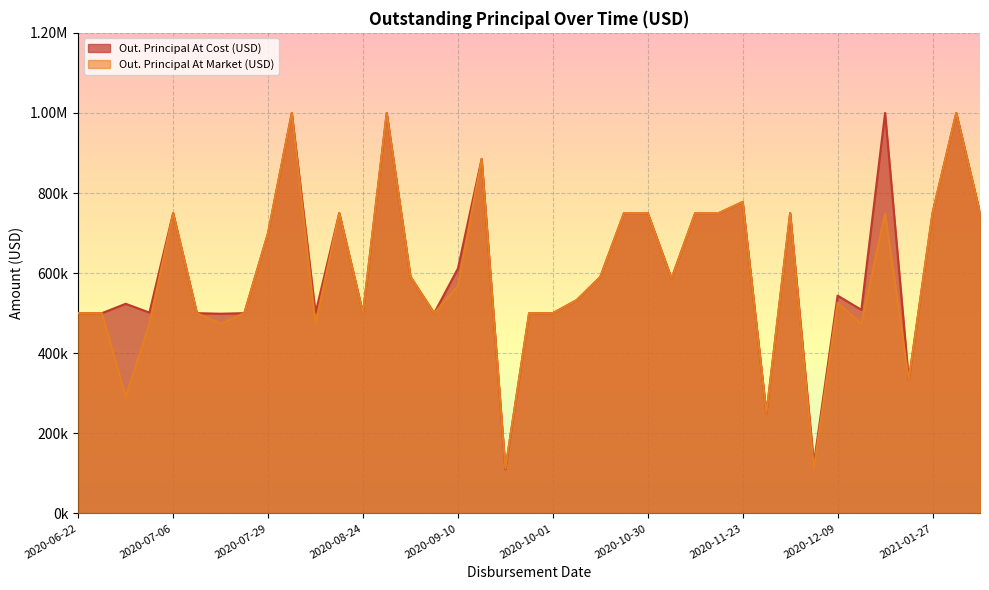

What is the maximum value shown in the chart?

1000000.0